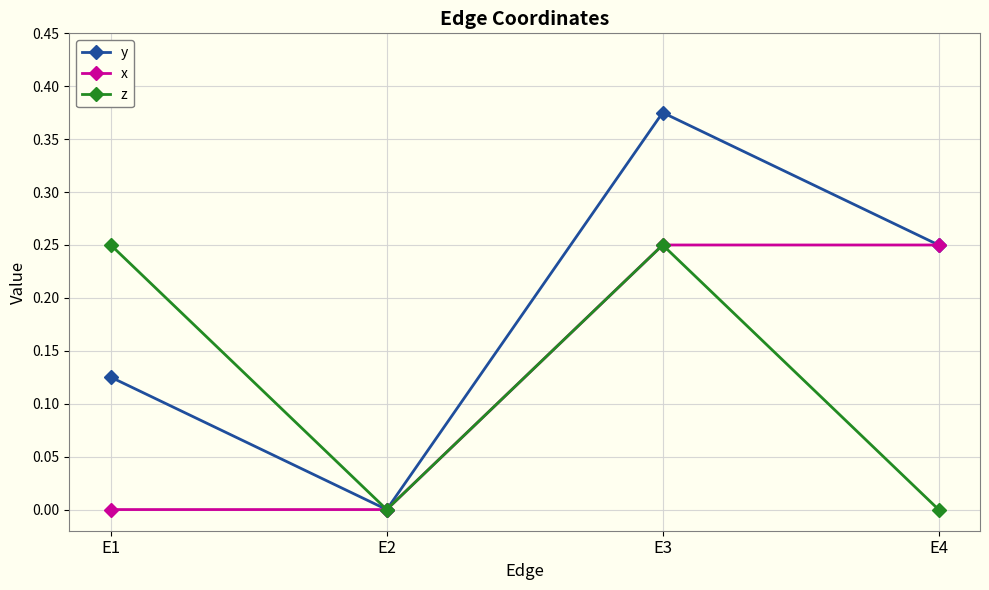

At which category does the chart reach its peak across all series?

E3